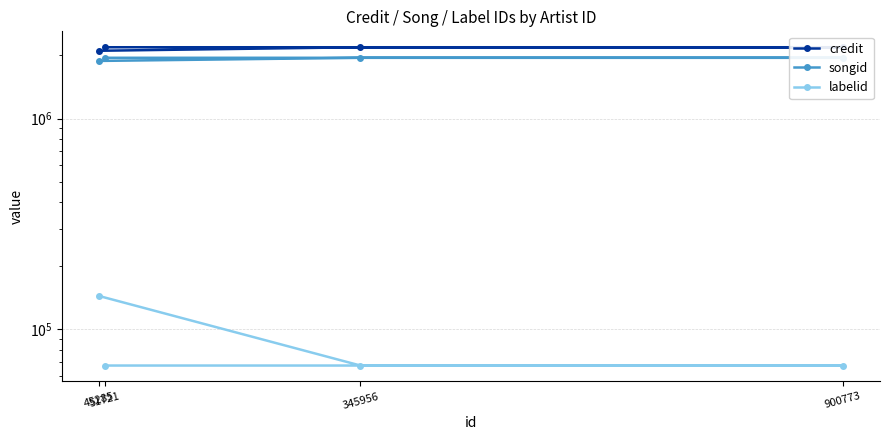

List the labels in order of songid value, largest first.

345956, 900773, 51721, 45285